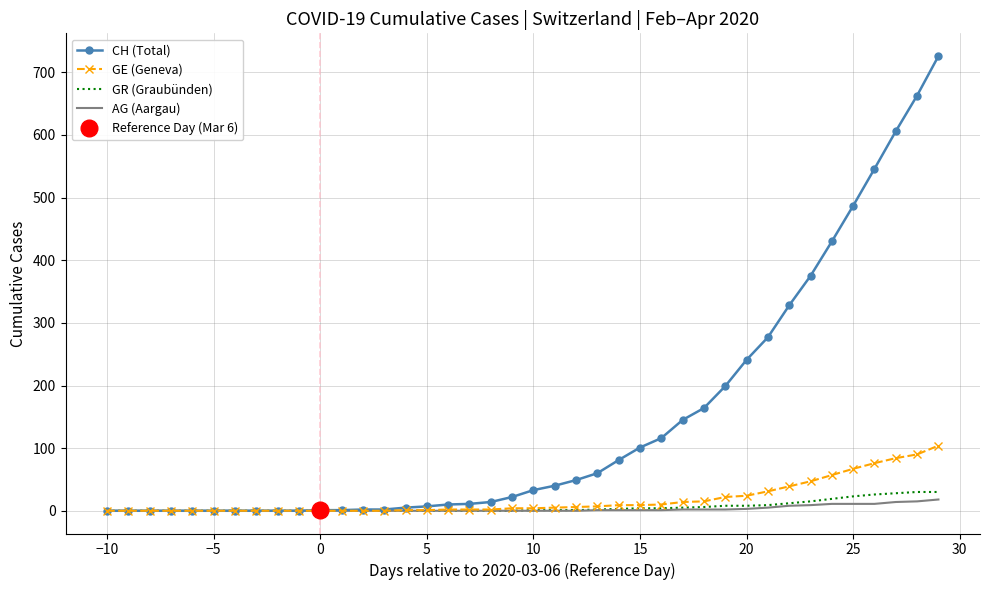

The GE (Geneva) series shows -67 at 15. True or false?

False